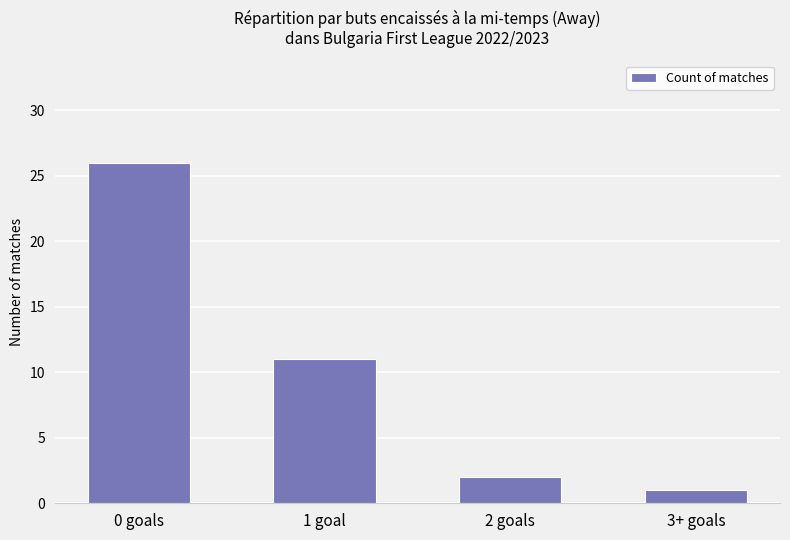

What is the sum of all values?

40